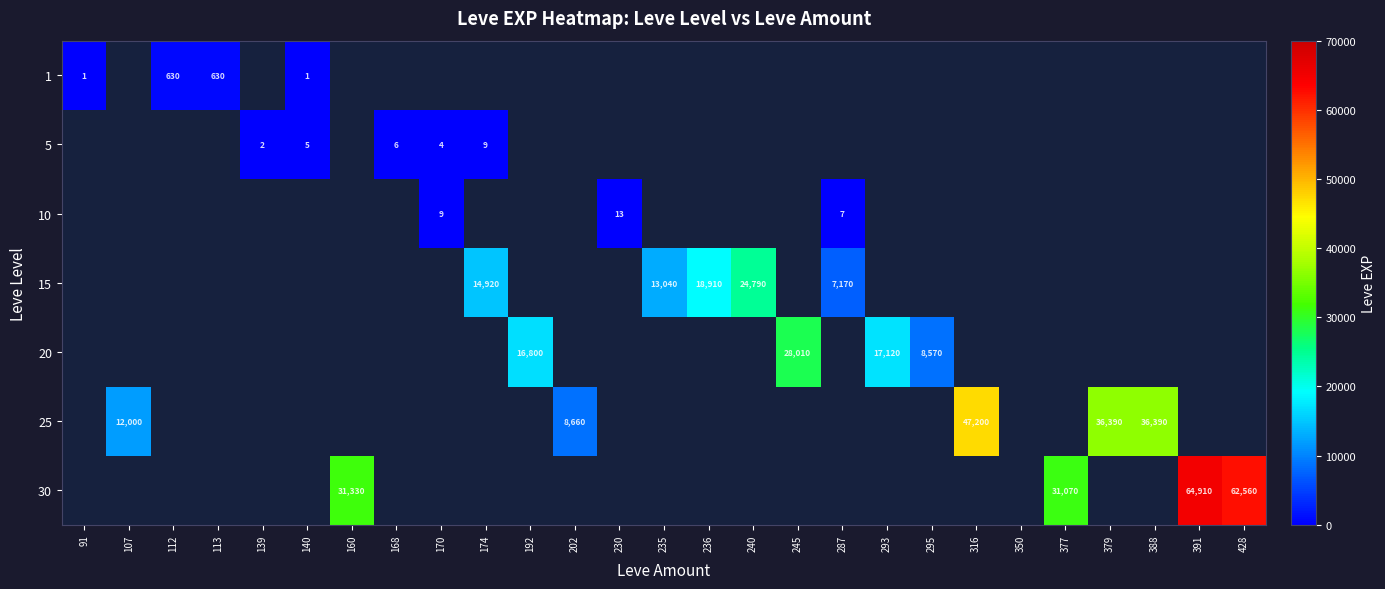

Is the value of 1 at 202 greater than the value of 25 at 168?

No